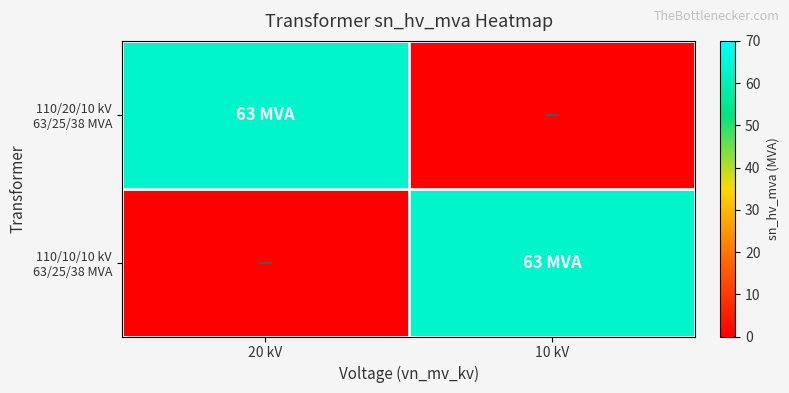

Count the number of data series in this chart.

2